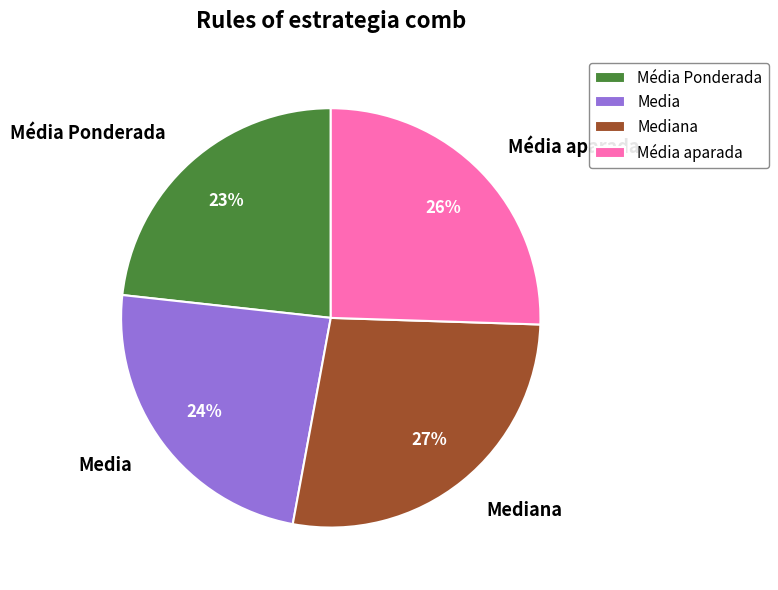

Which category has the smallest portion of the pie?

Média Ponderada